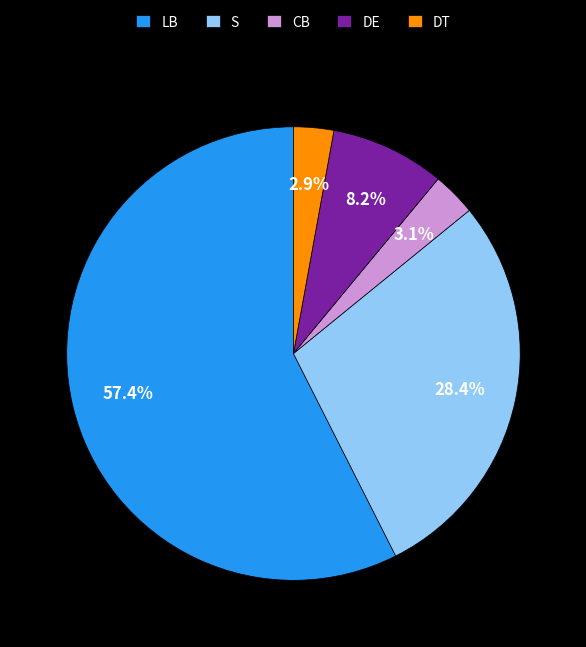

What is the ratio of the value at DT to the value at DE?

0.4